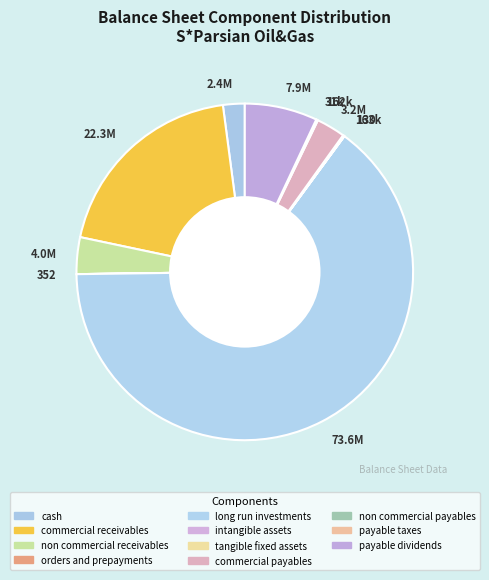

Approximately how many times larger is the value at 73.6M compared to 7.9M?

9.3